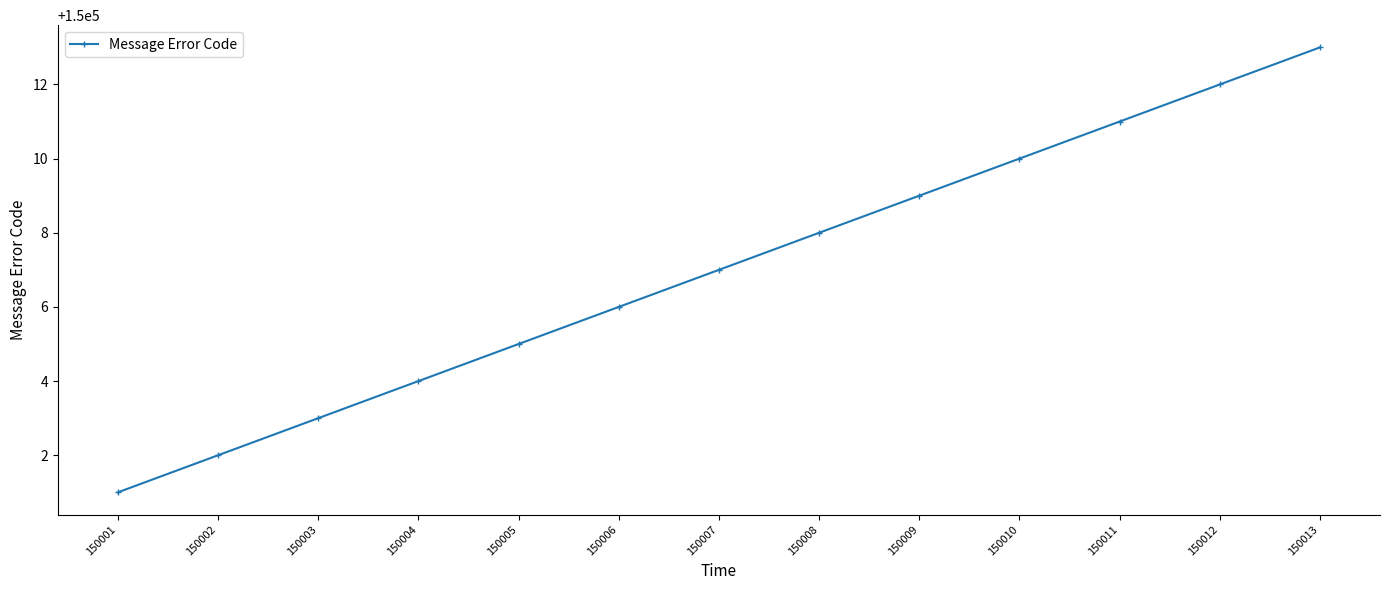

Which has a higher value, 150002 or 150005?

150005